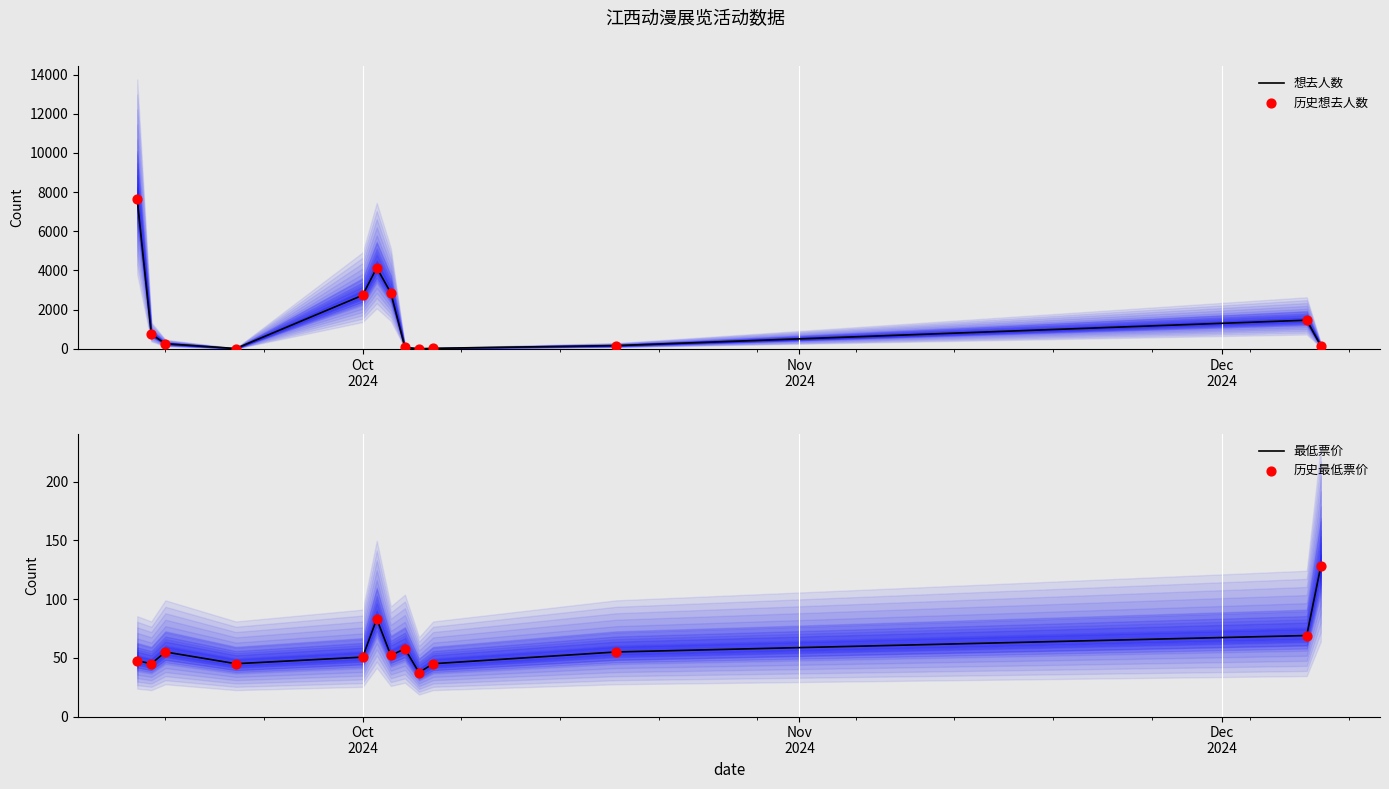

Which series reaches the minimum Y coordinate?

想去人数